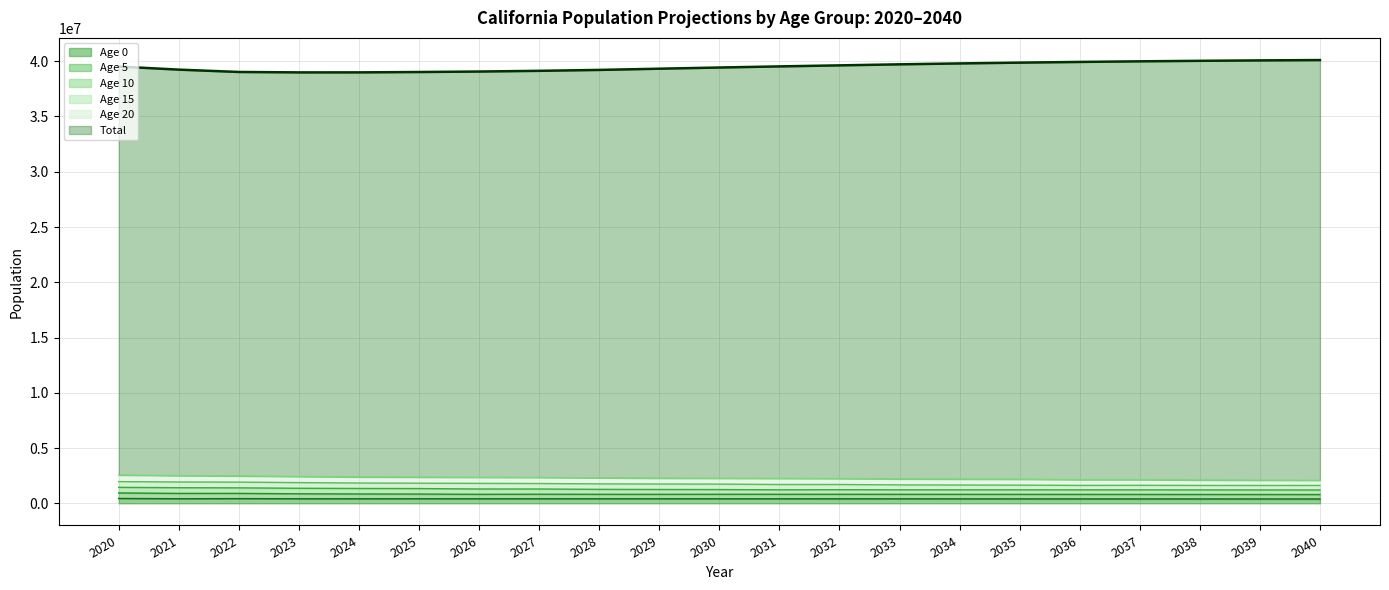

What is the approximate value of Total at 2028, to the nearest 100?

39213800